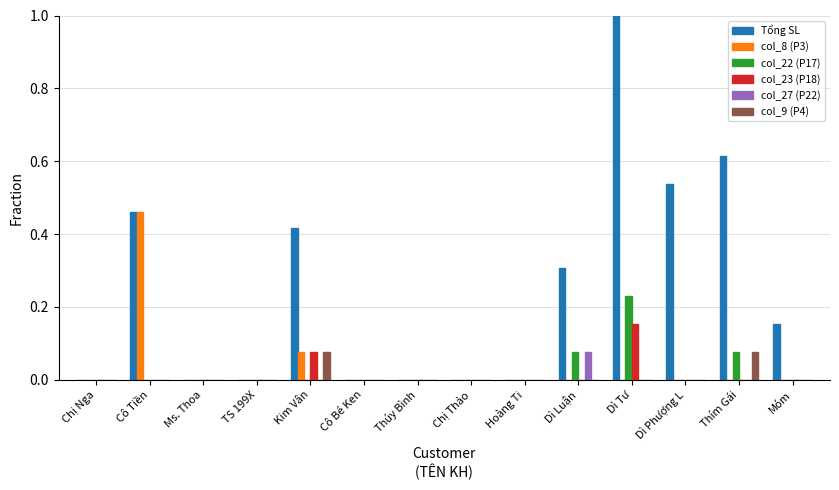

What is the sum of all Tổng SL values?

3.5